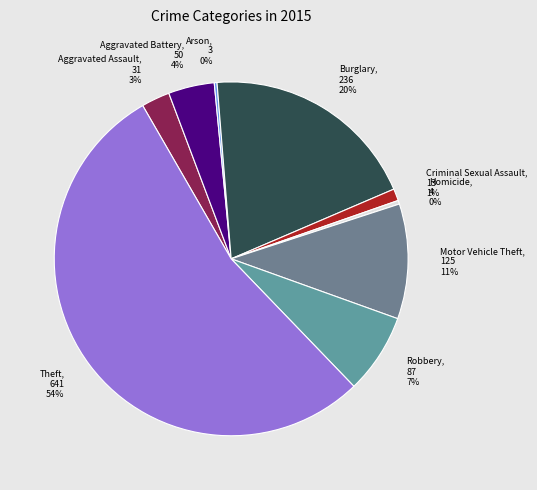

To the nearest percent, what is the difference between the largest and smallest slice percentages?

54%